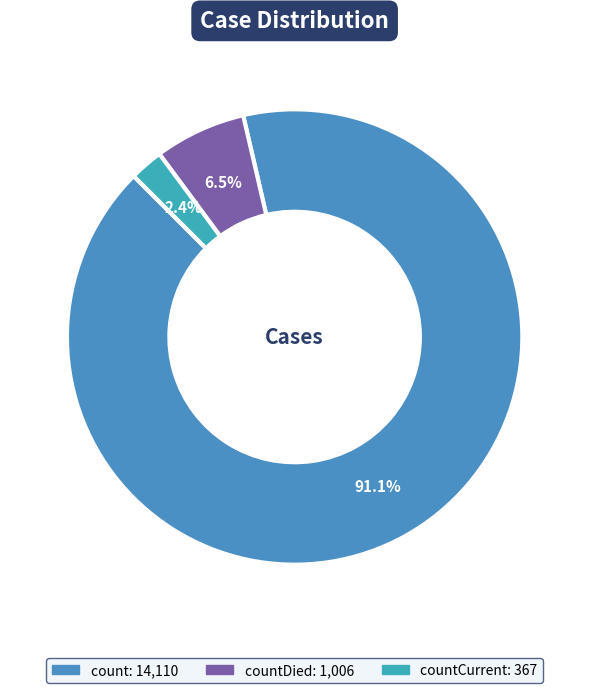

Which slice is the largest?

count